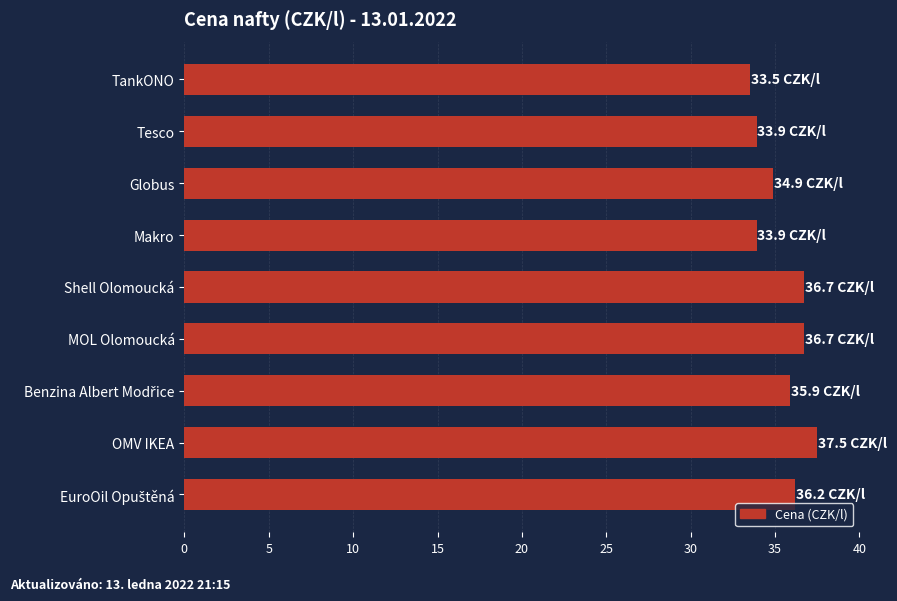

The value at OMV IKEA is 58.8. True or false?

False